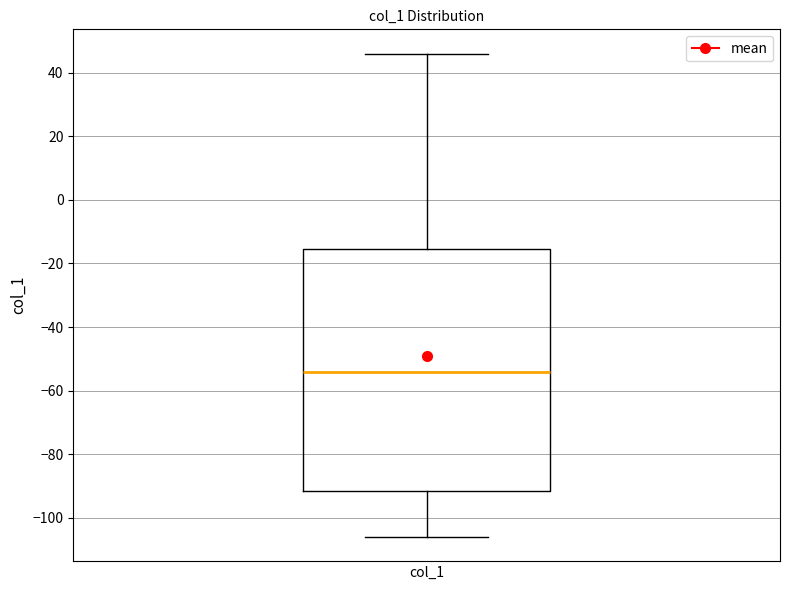

Where is the lower edge of the box for col_1 on the y-axis? The values are not printed on the chart, so give them approximately, as read against the axis.

-92